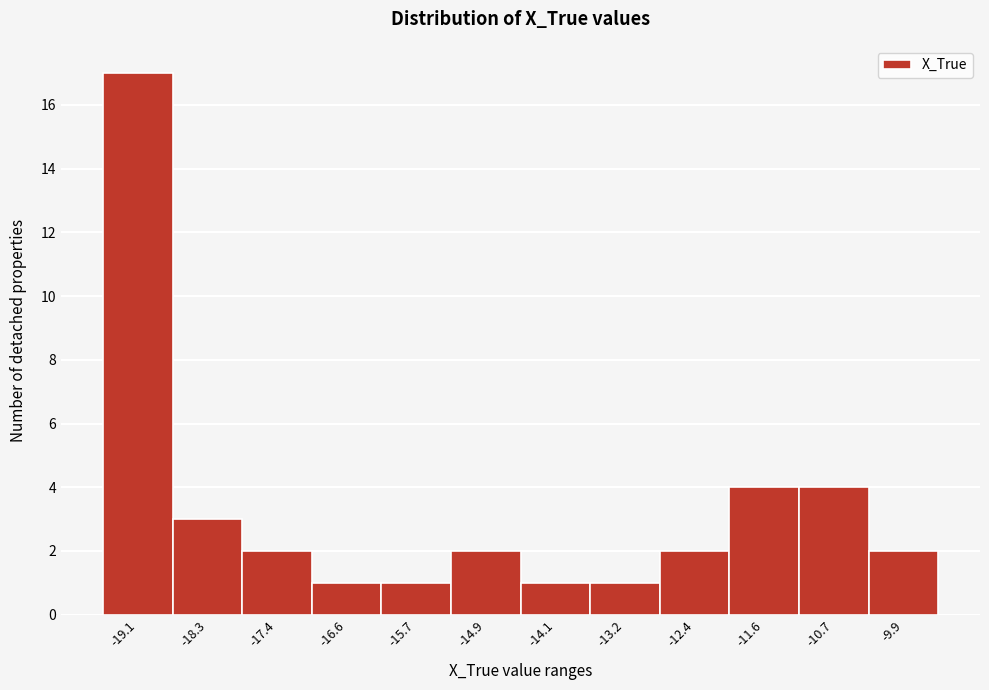

Reading right to left, list all the values displayed in this chart.

2	4	4	2	1	1	2	1	1	2	3	17